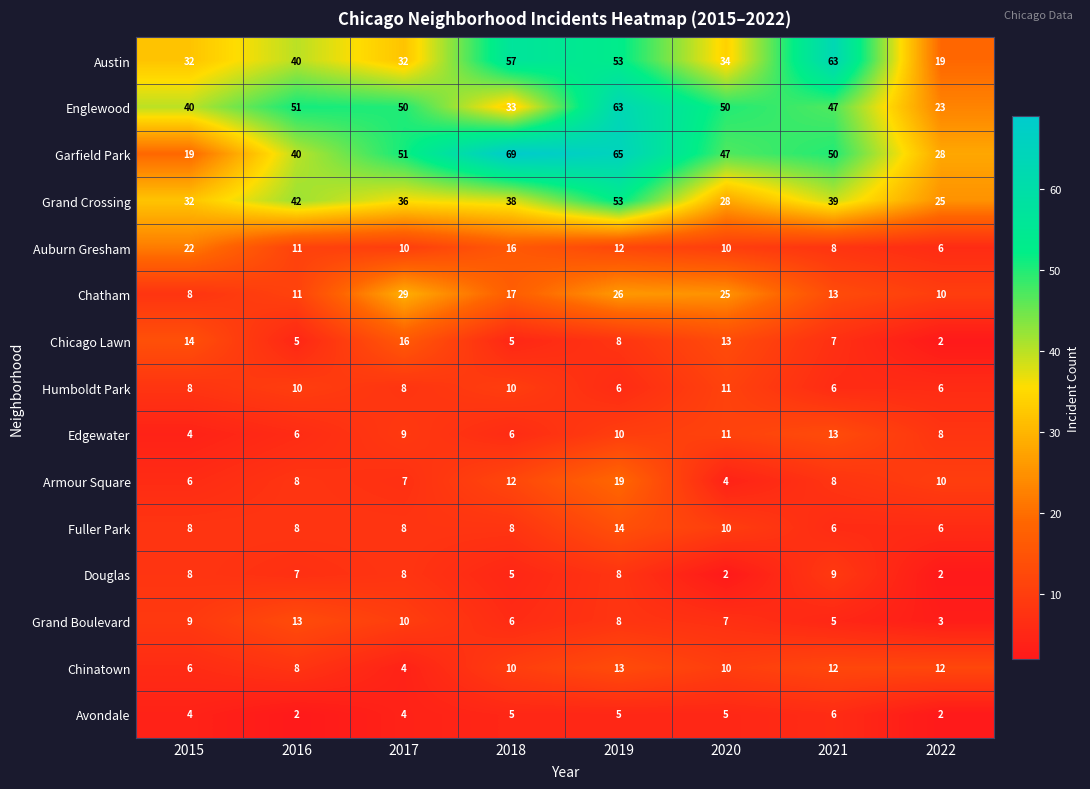

How many data points in Auburn Gresham are less than 11?

4